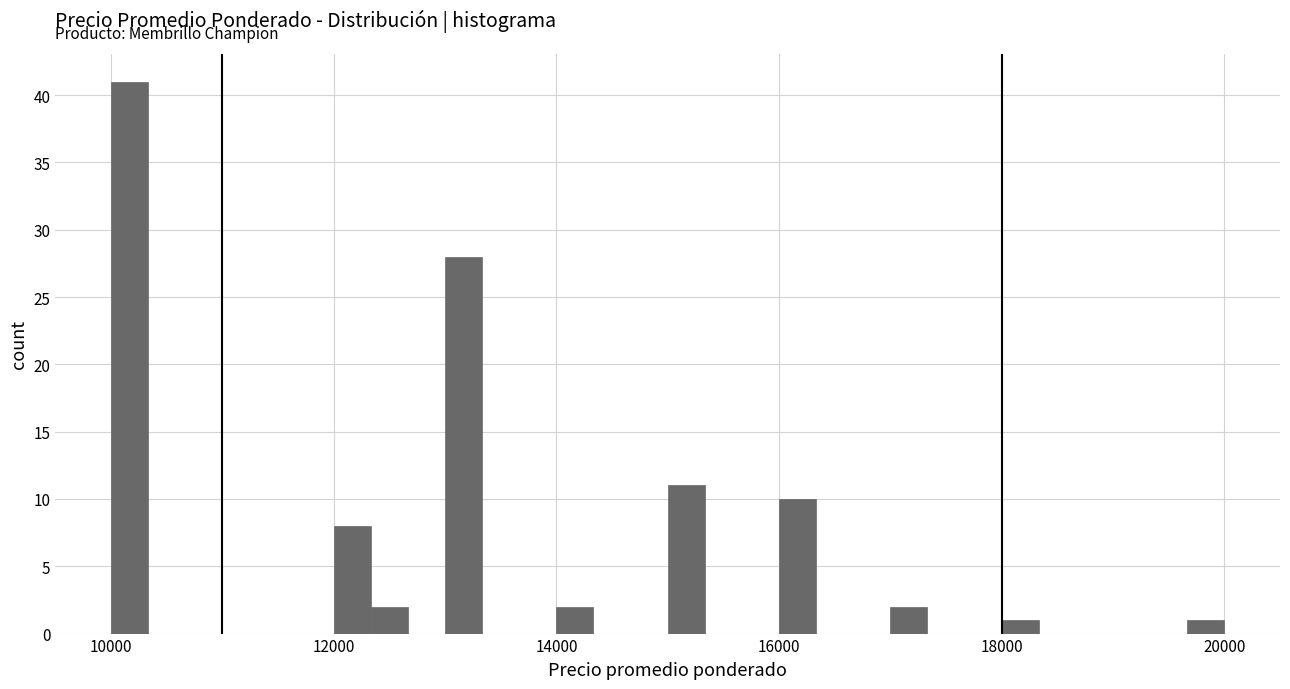

Around what value on the x-axis is the tallest bar? Give the approximate position of its centre, as read against the axis.

10200